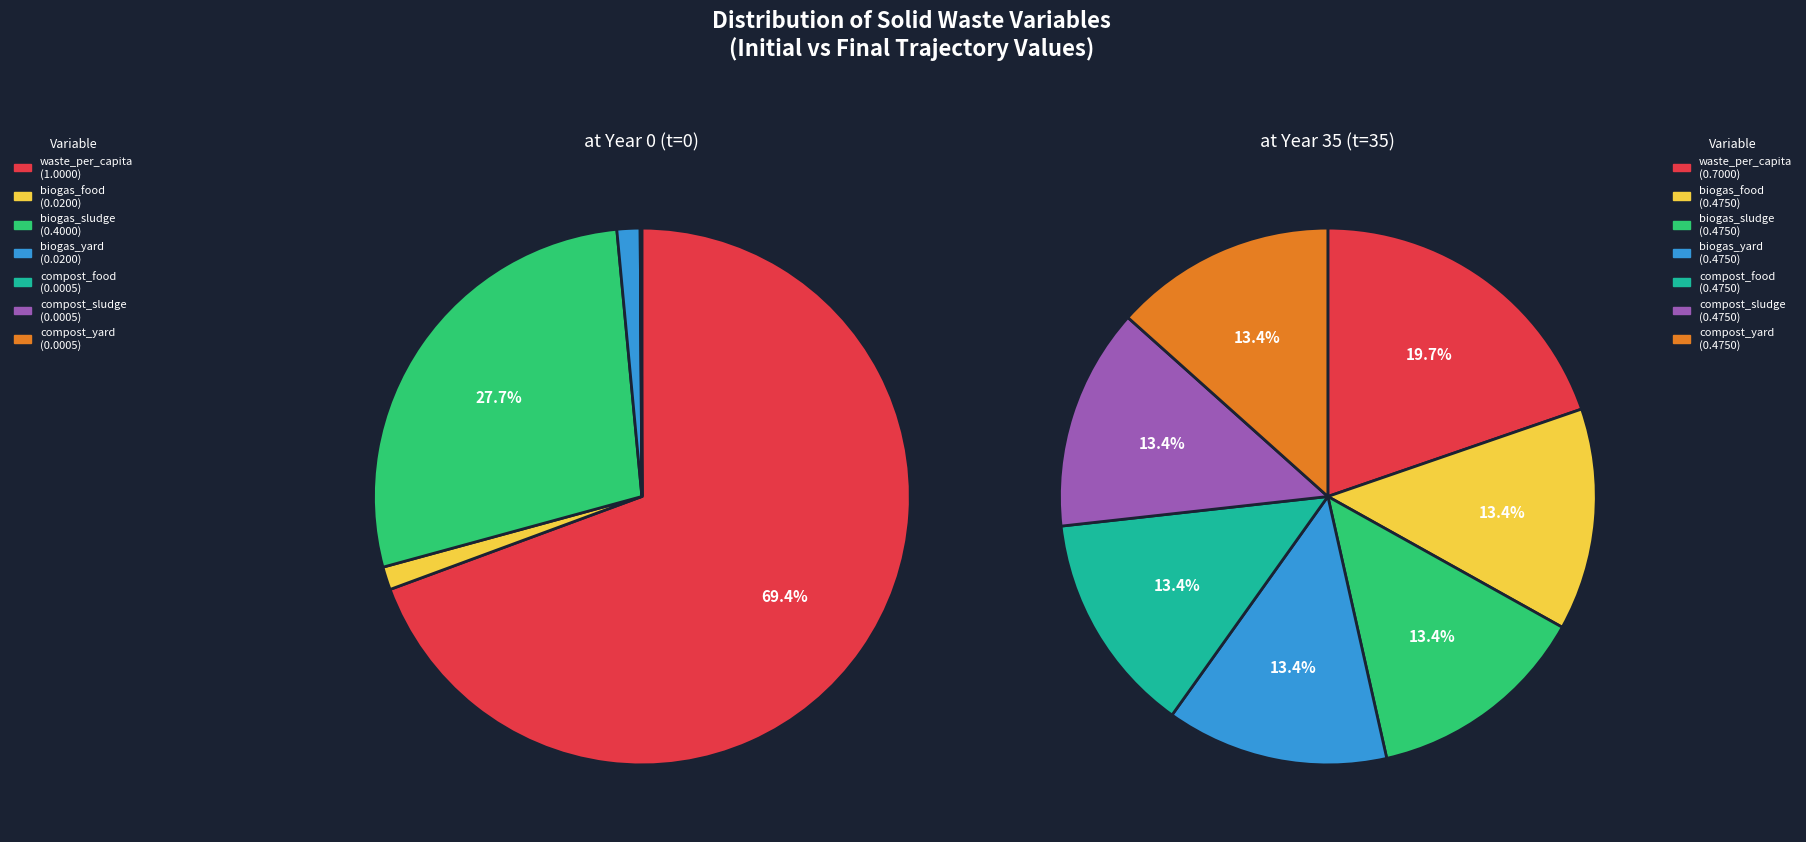

What is the difference between the highest and lowest values at frac_waso_biogas_food?

0.5